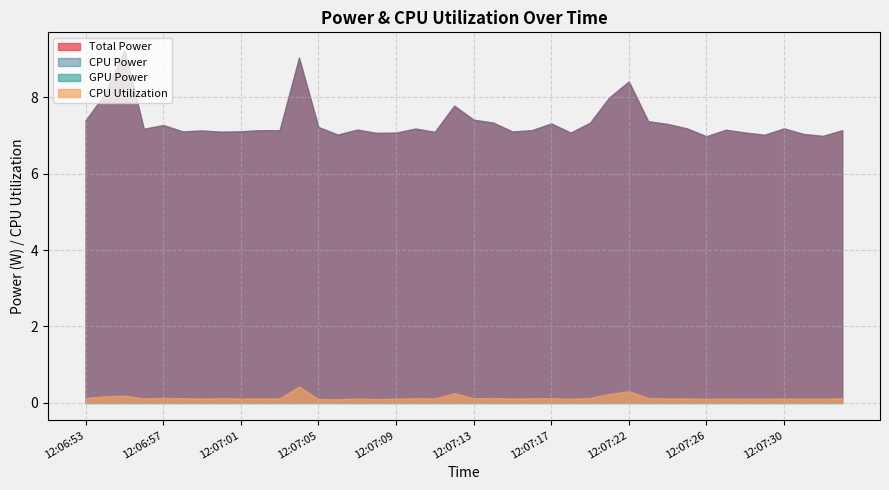

Which series has the largest total across all categories?

Total Power